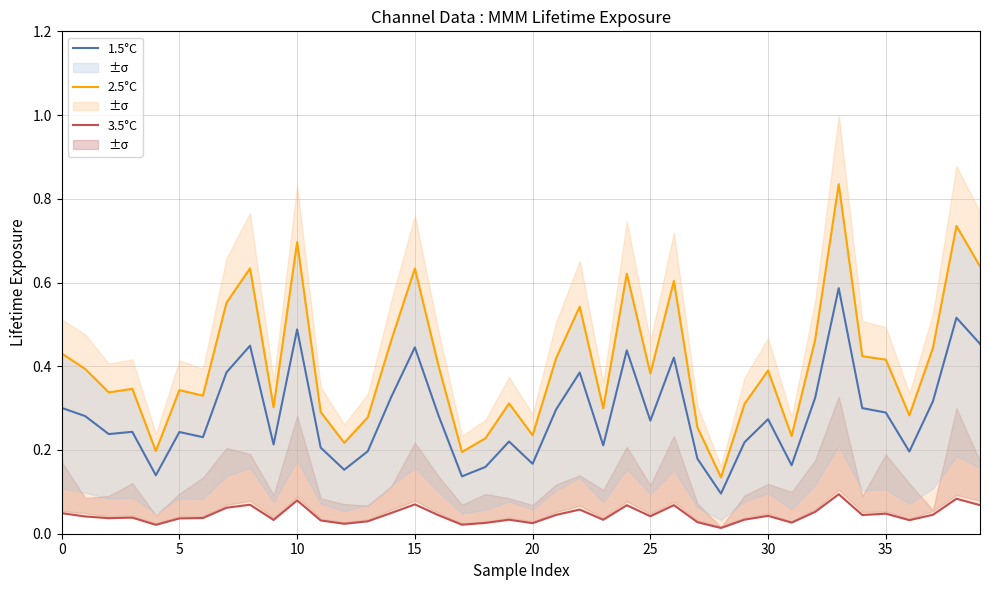

At which category is the sum across all series the highest?

33